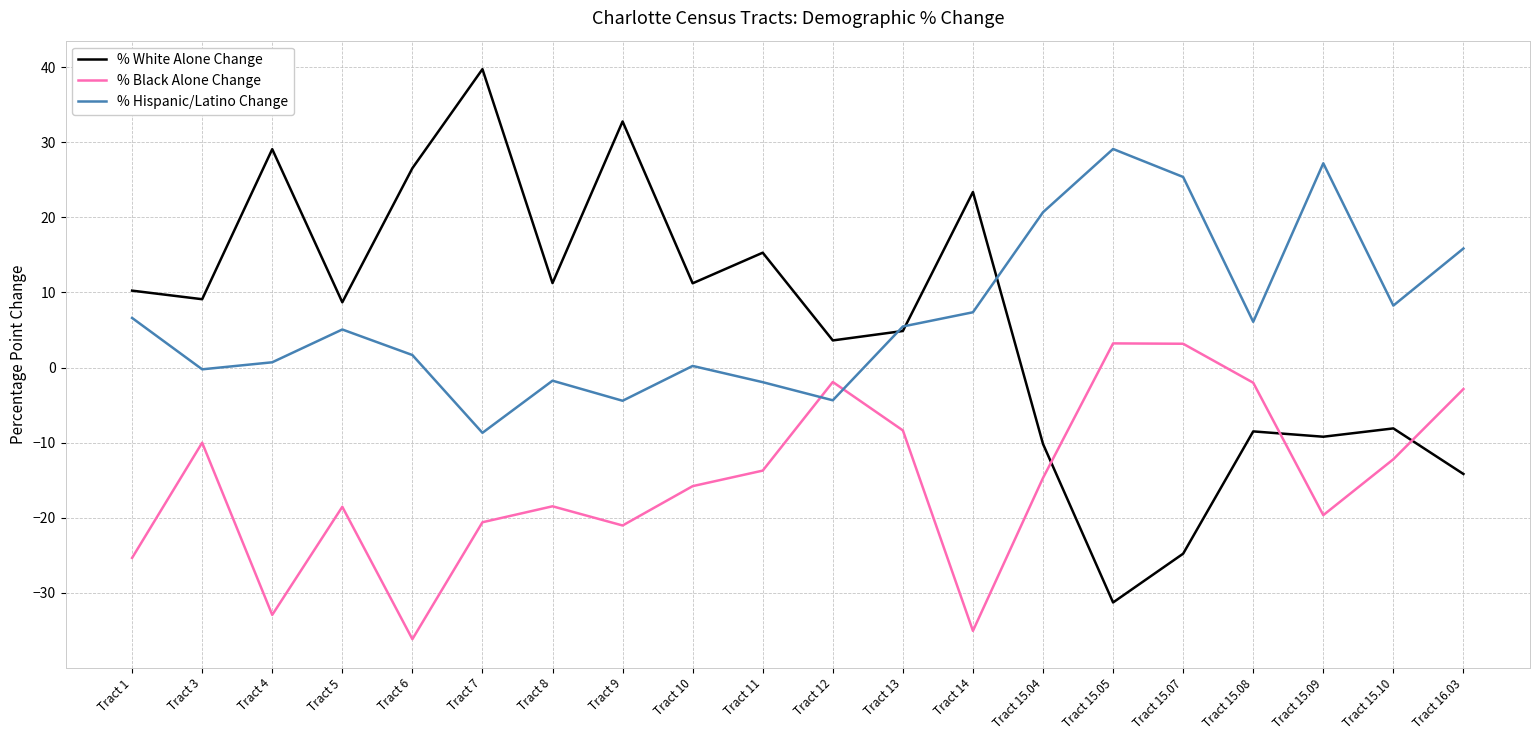

True or false: % Black Alone Change has more than 1 interior local peaks.

True